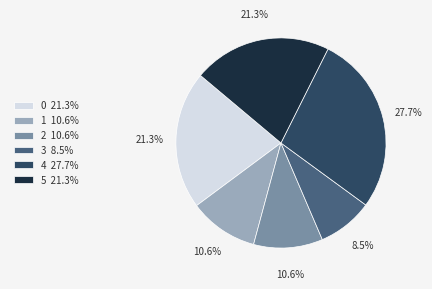

Is 4 the majority of the pie?

No